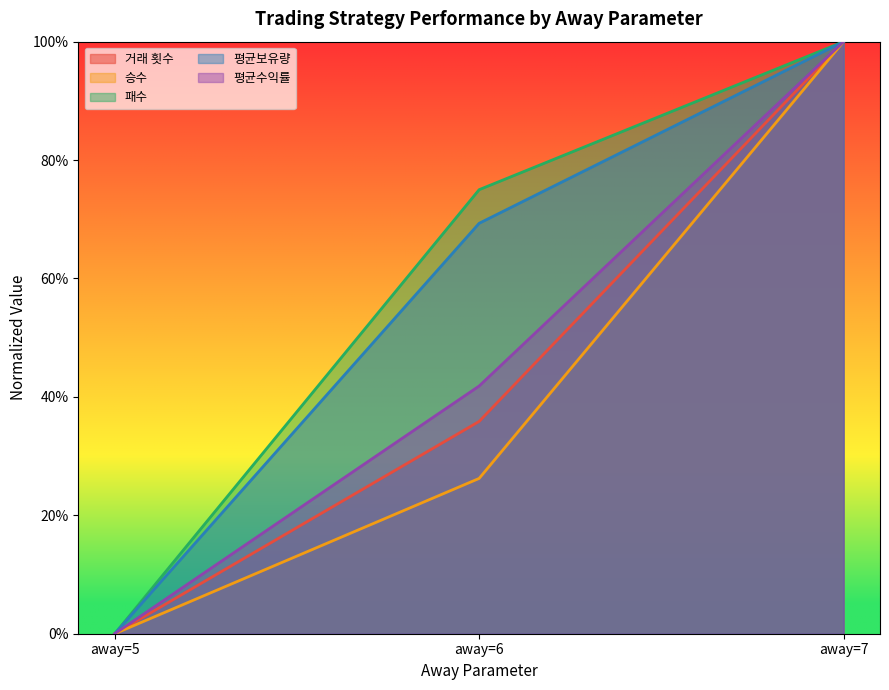

The value of 패수 at away=6 is 0.8. True or false?

True